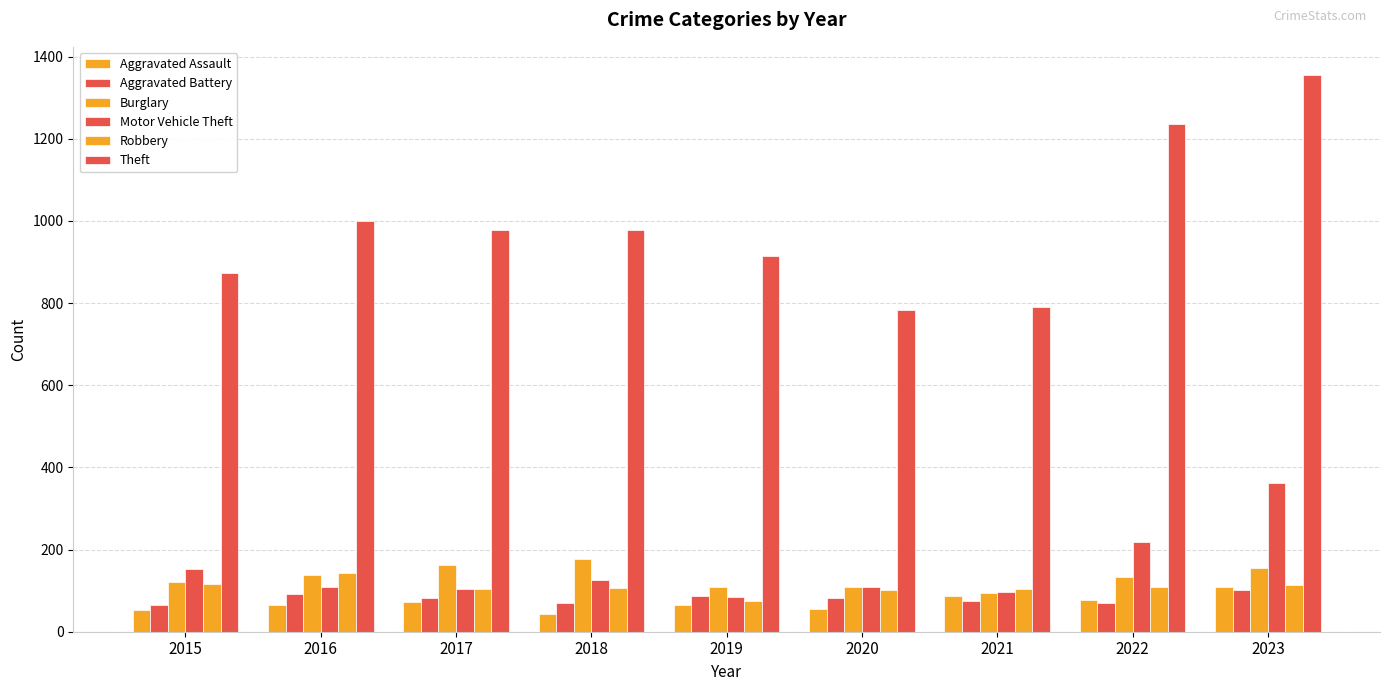

What is the sum of all Robbery values?

977